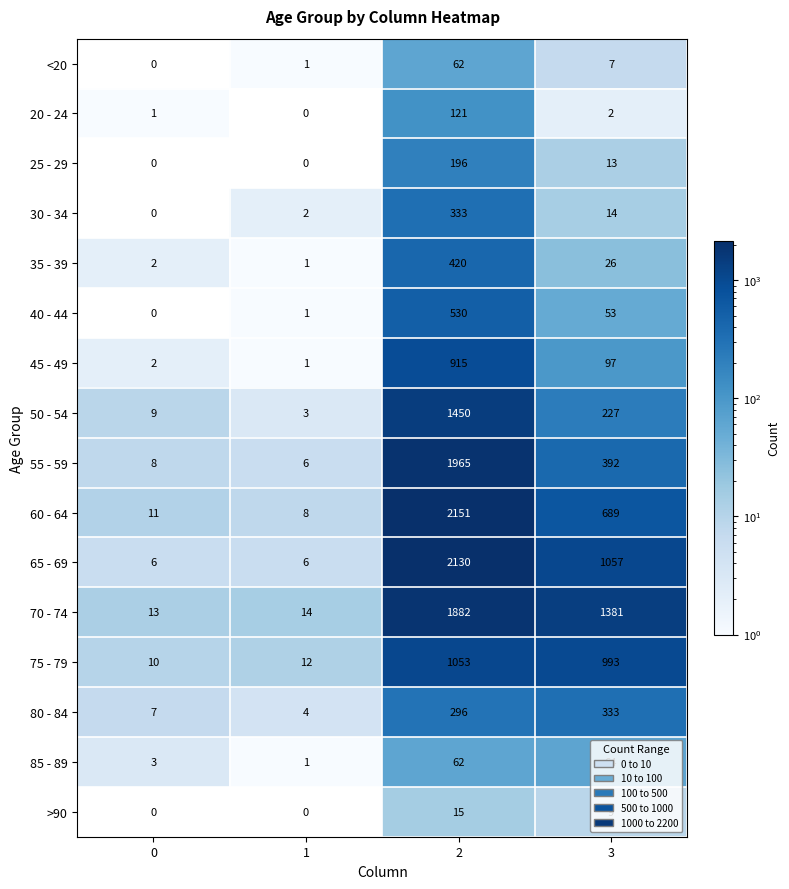

The value of 35 - 39 at 2 is 420. True or false?

True